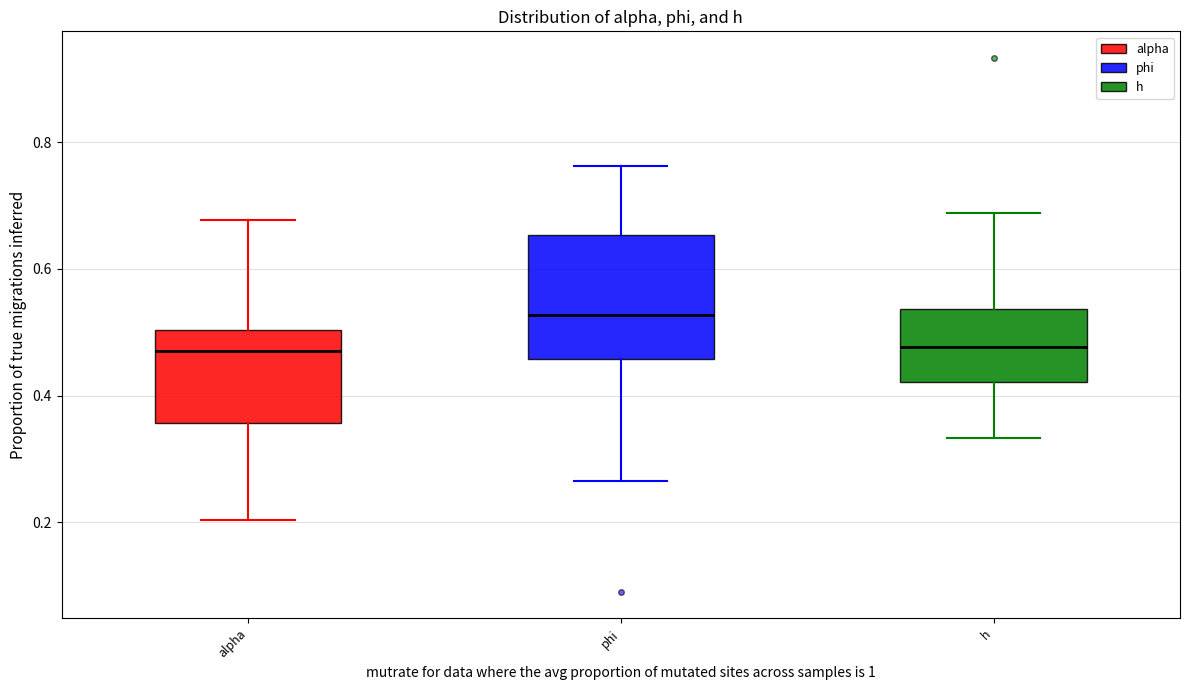

Which box has the highest median line?

phi